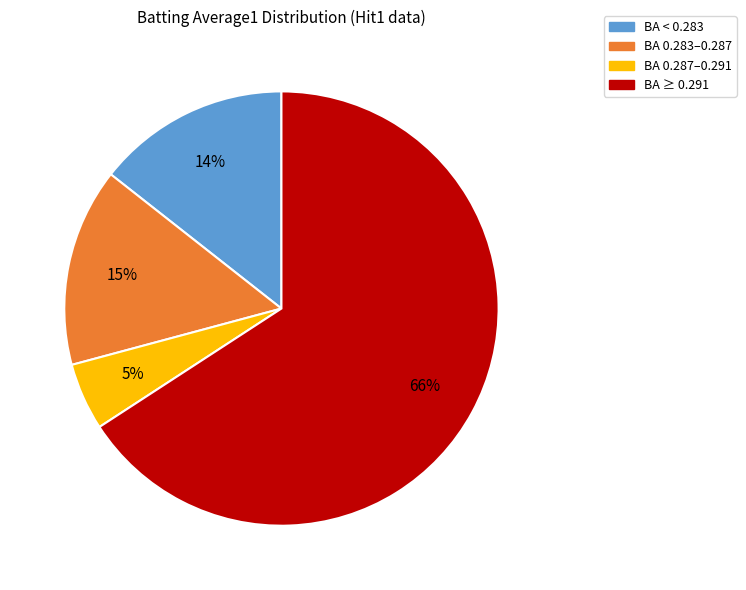

To the nearest percent, what is the difference between the largest and smallest slice percentages?

61%